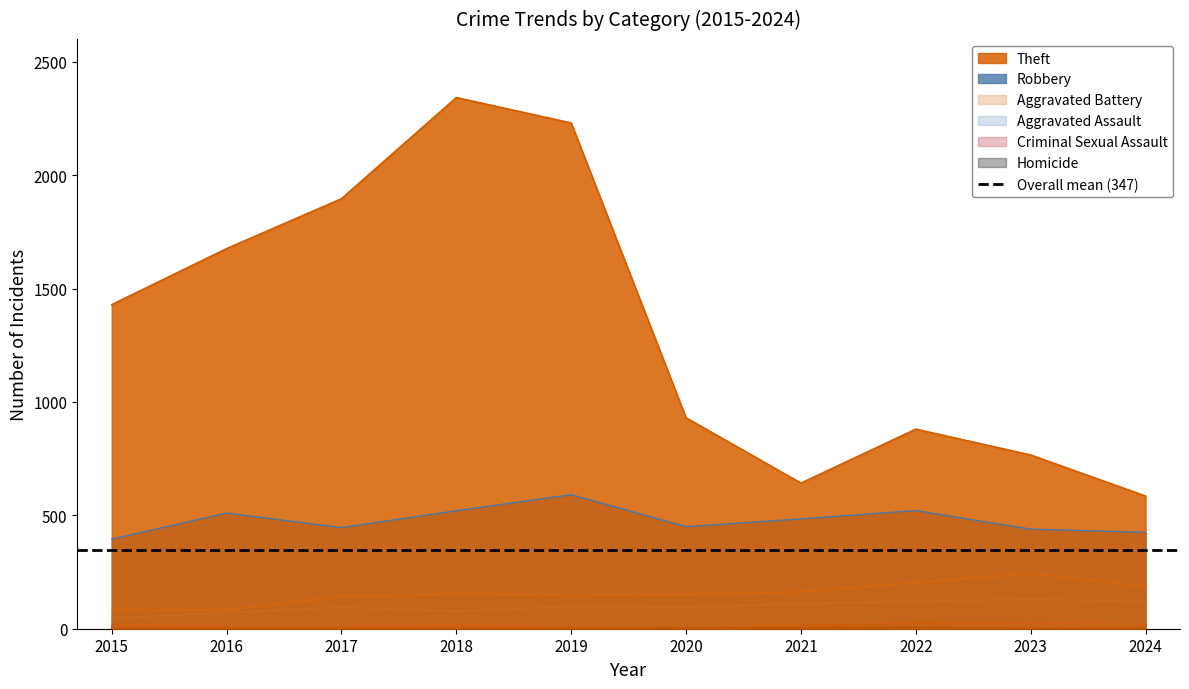

How many series are shown in this chart?

6